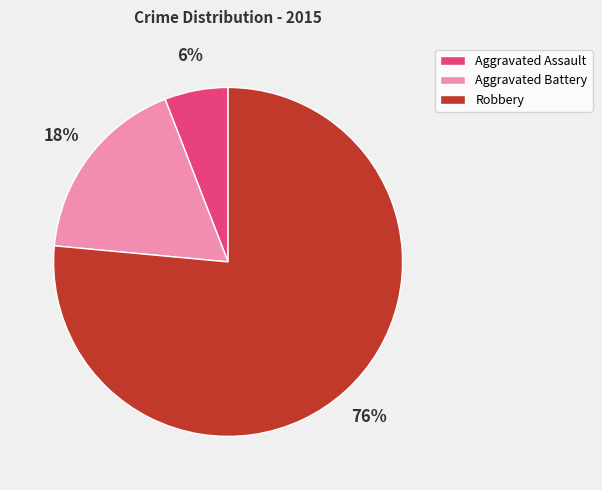

Do Robbery and Aggravated Battery together represent more than half of the pie?

Yes